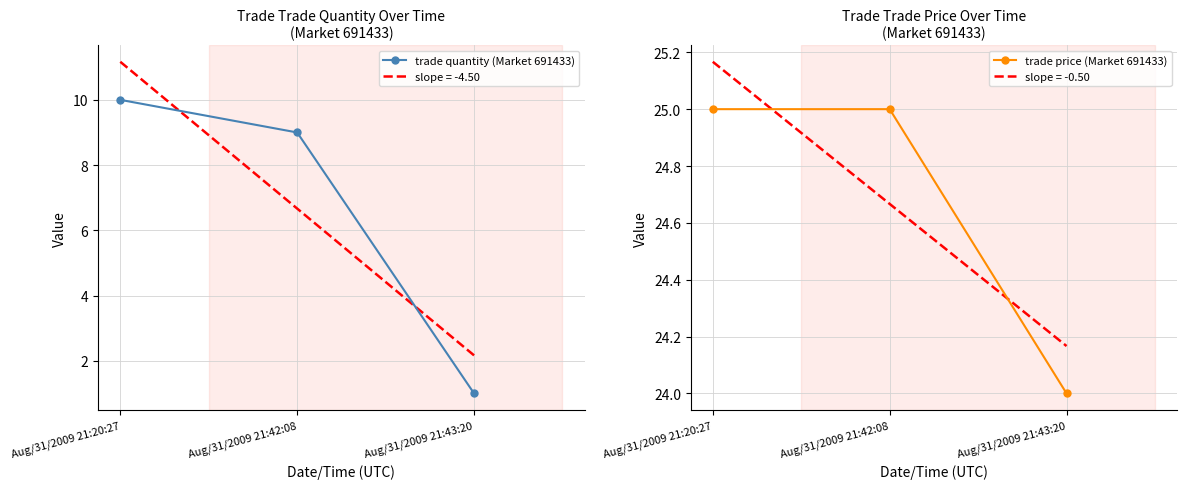

What is the total value across all series at Aug/31/2009 21:20:27?

35